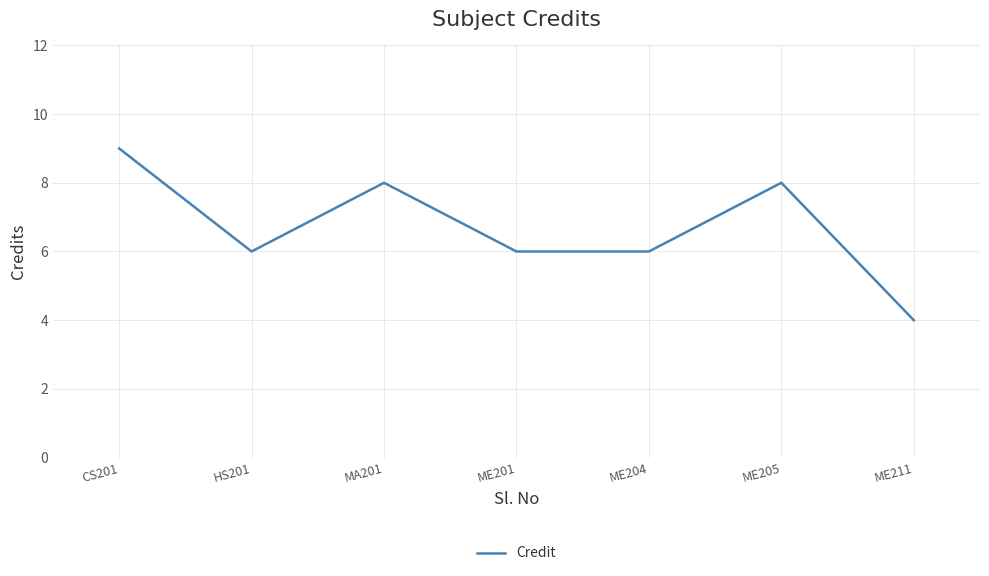

True or false: there are more than 1 points higher than both neighbors.

True